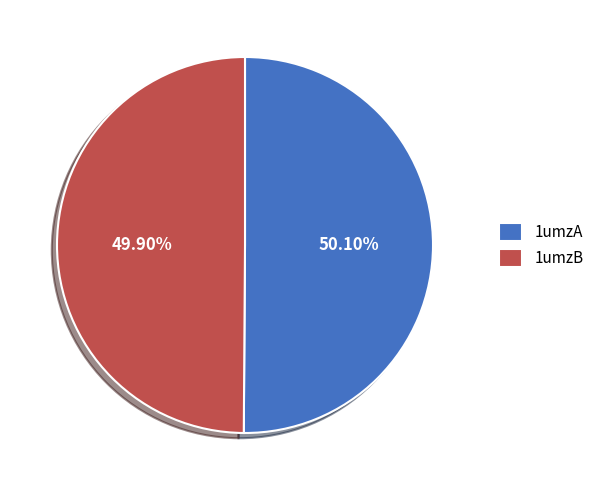

What is the ratio of the value at 1umzB to the value at 1umzA?

1.0